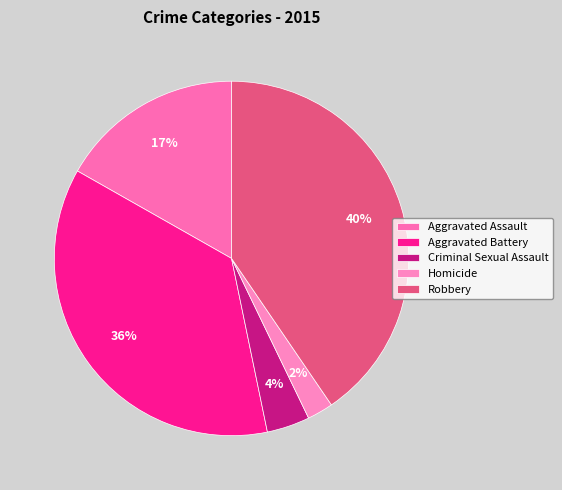

Approximately how many times larger is the value at Aggravated Battery compared to Homicide?

15.4